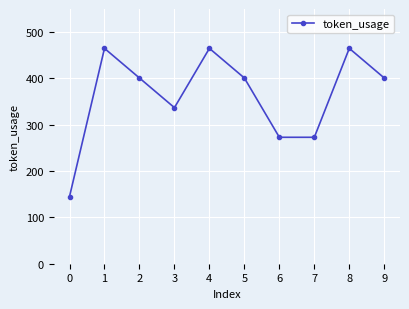

What is the approximate value at 0, to the nearest 5?

145